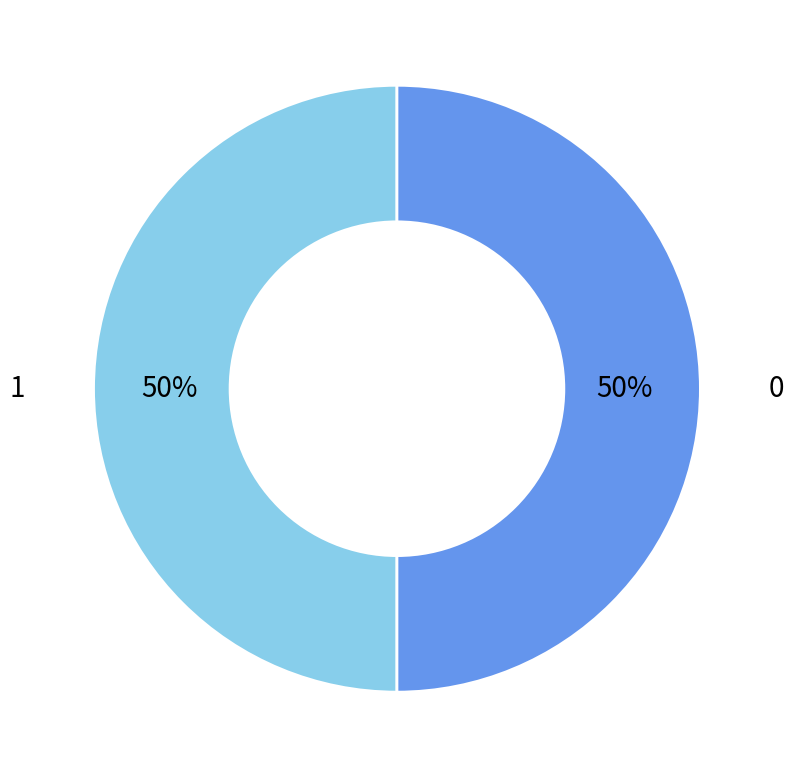

To the nearest percent, what is the average slice percentage?

50%